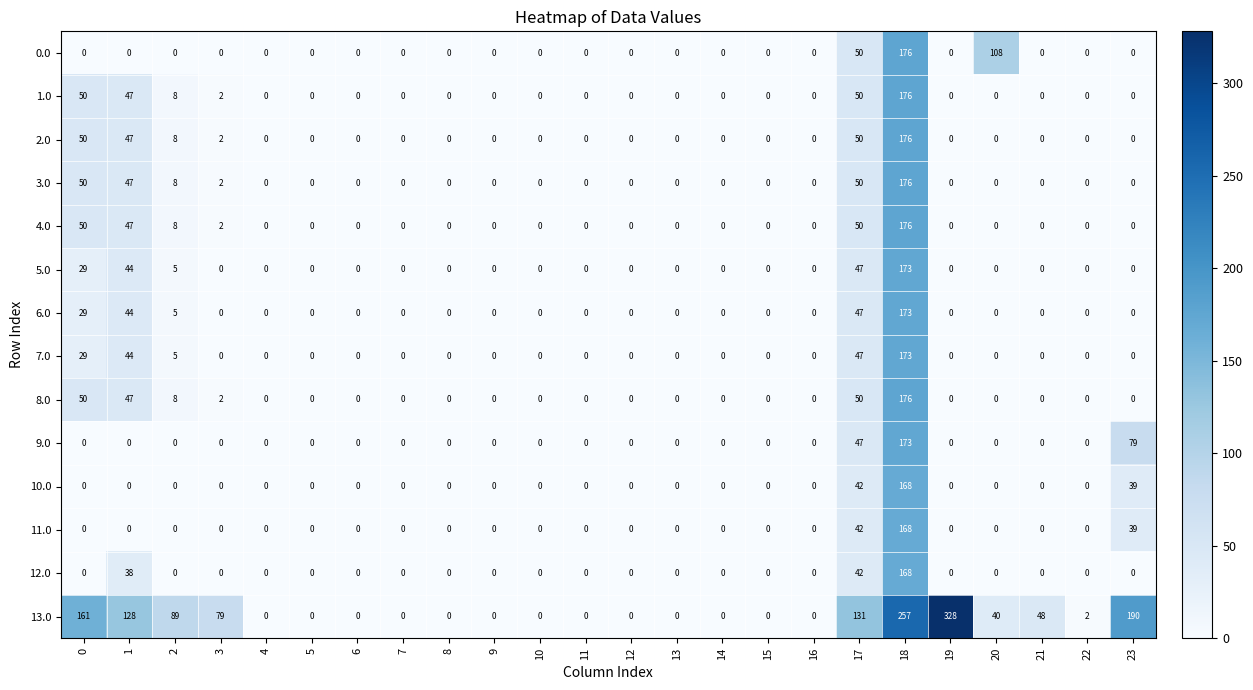

The value of 7.0 at 6 is -112. True or false?

False